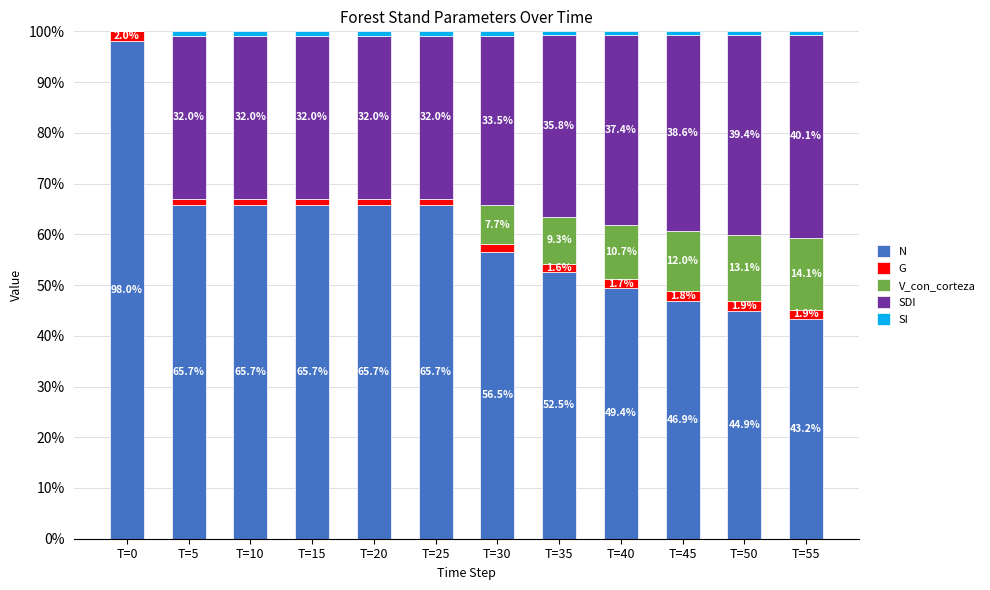

The N series shows 28.0 at T=50. True or false?

False